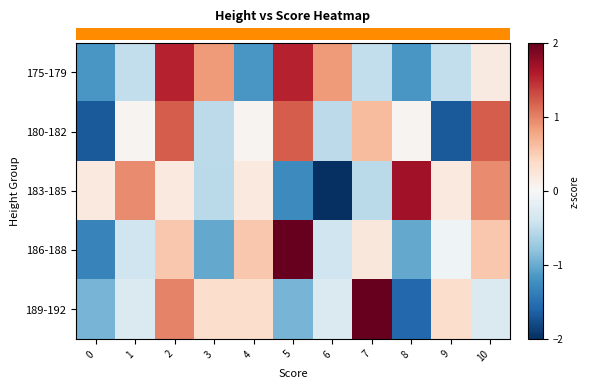

What is the spread (max minus min) of values at 8?

3.3